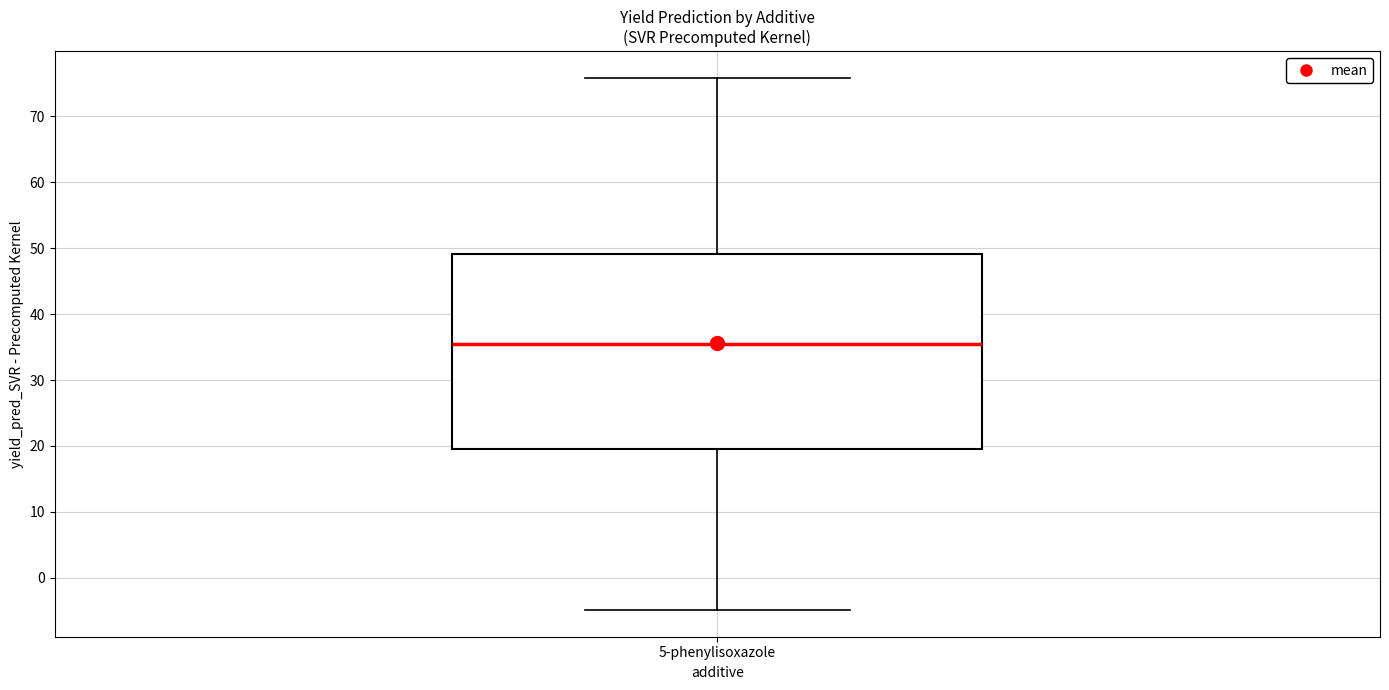

Where is the lower edge of the box for 5-phenylisoxazole on the y-axis? The values are not printed on the chart, so give them approximately, as read against the axis.

19